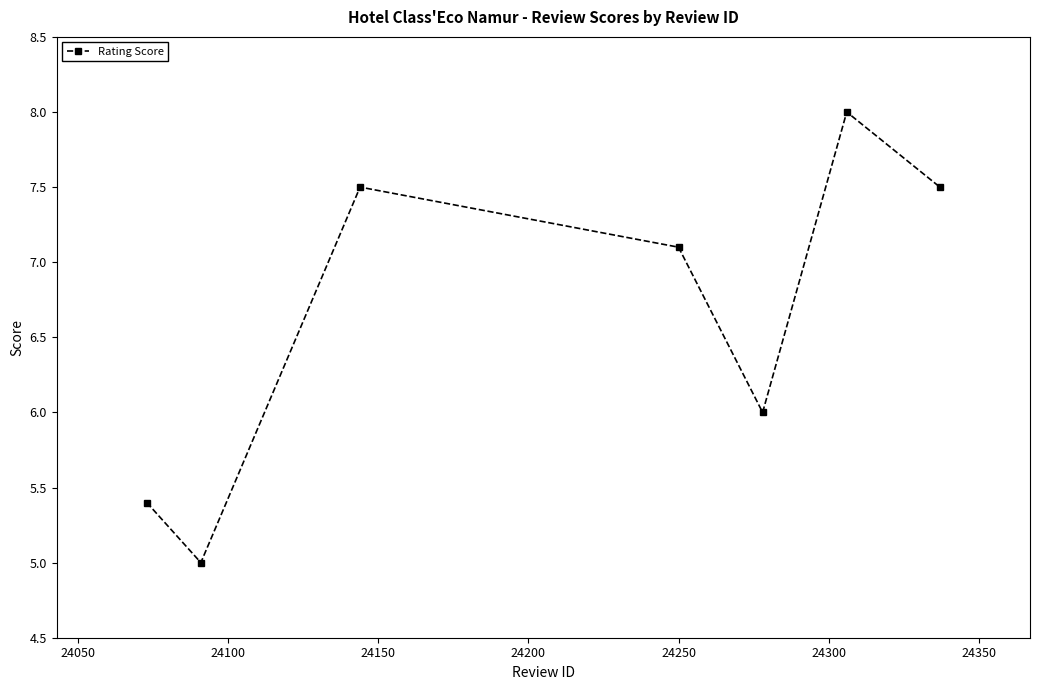

What is the greatest value displayed?

8.0